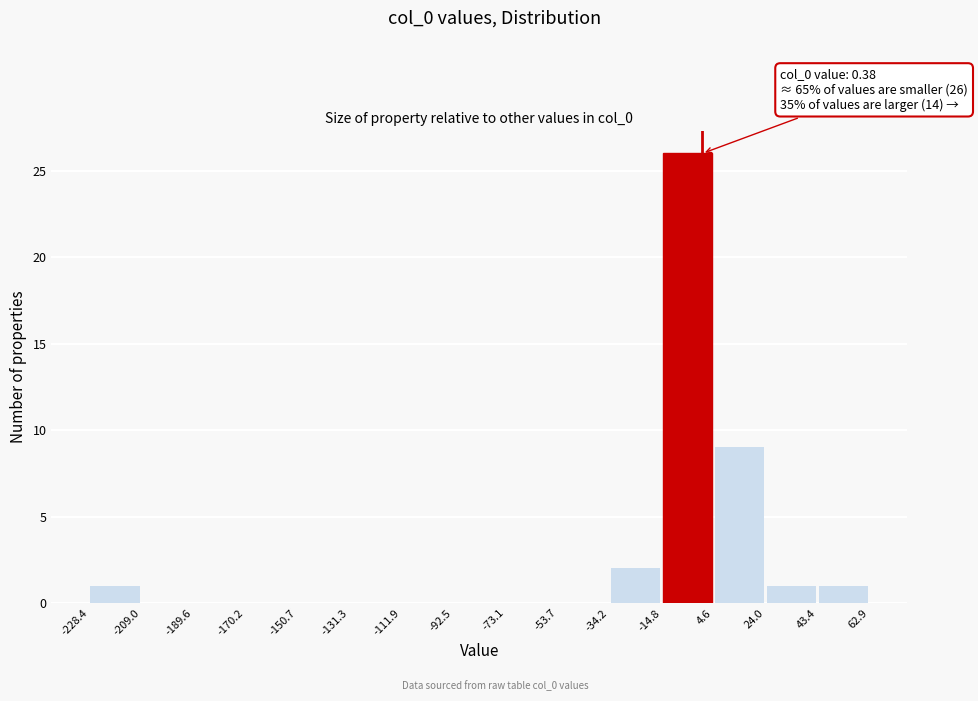

Over which range of the x-axis is the bar tallest?

-14.8 to 4.6